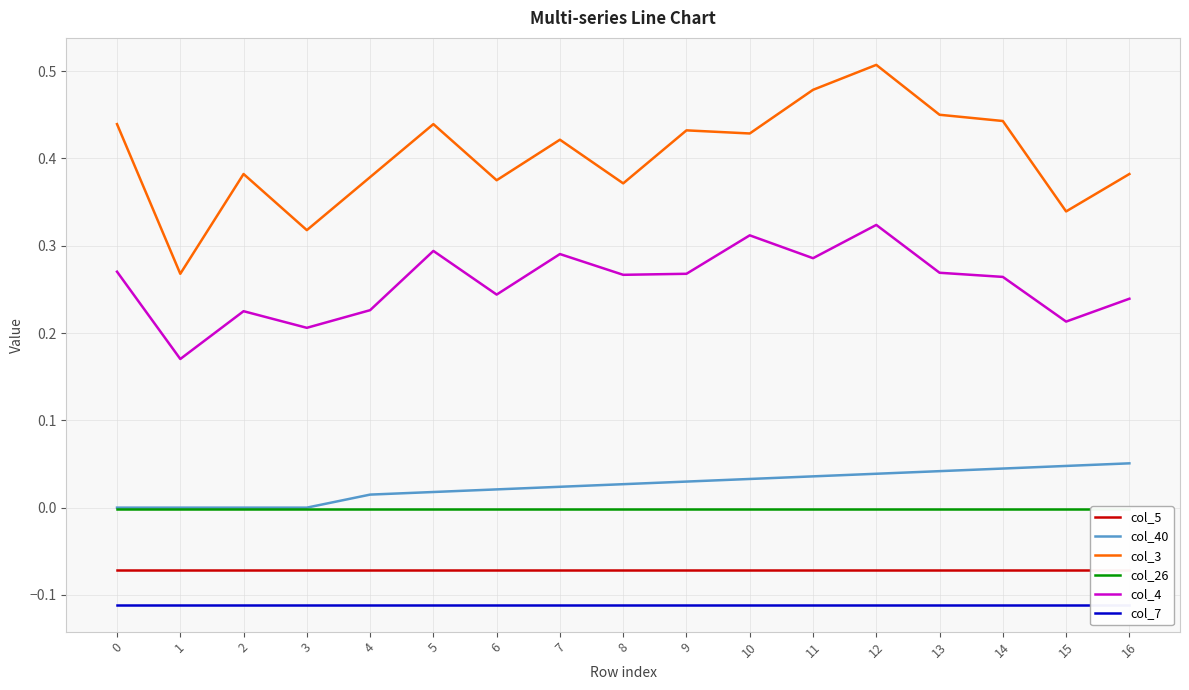

True or false: col_7 has a value of -0.1 at 6.

False